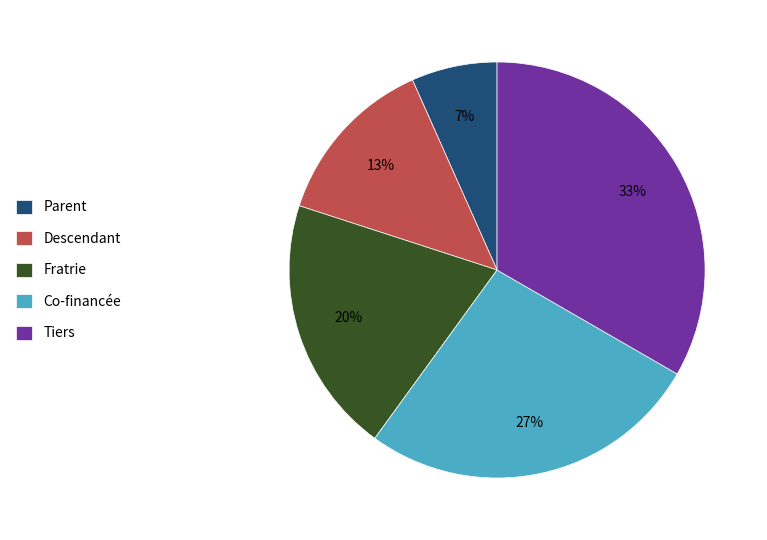

To the nearest percent, what is the difference between the Descendant and Tiers slice percentages?

20%